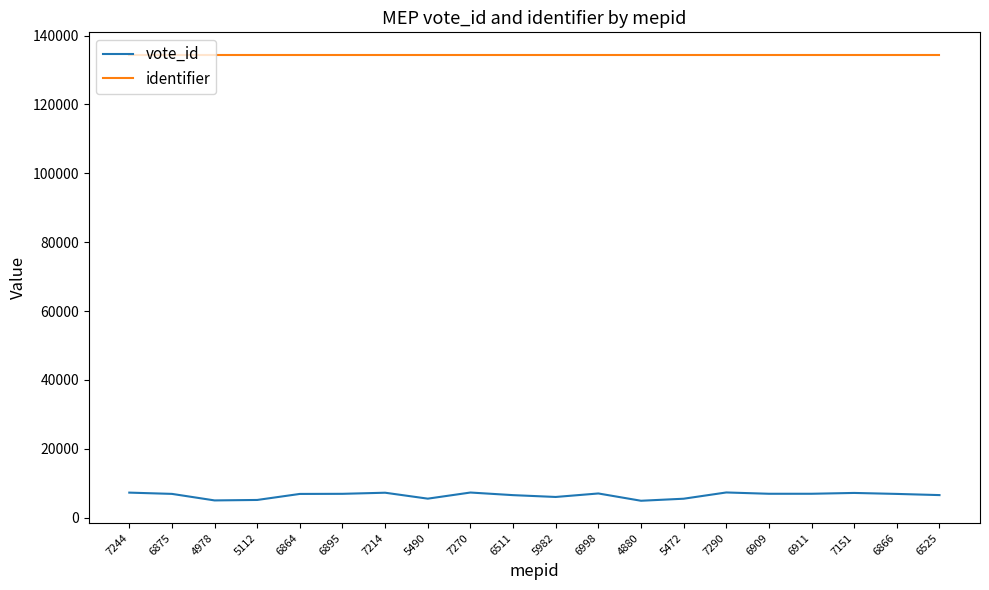

Rank the series at 5112 from highest to lowest value.

identifier, vote_id